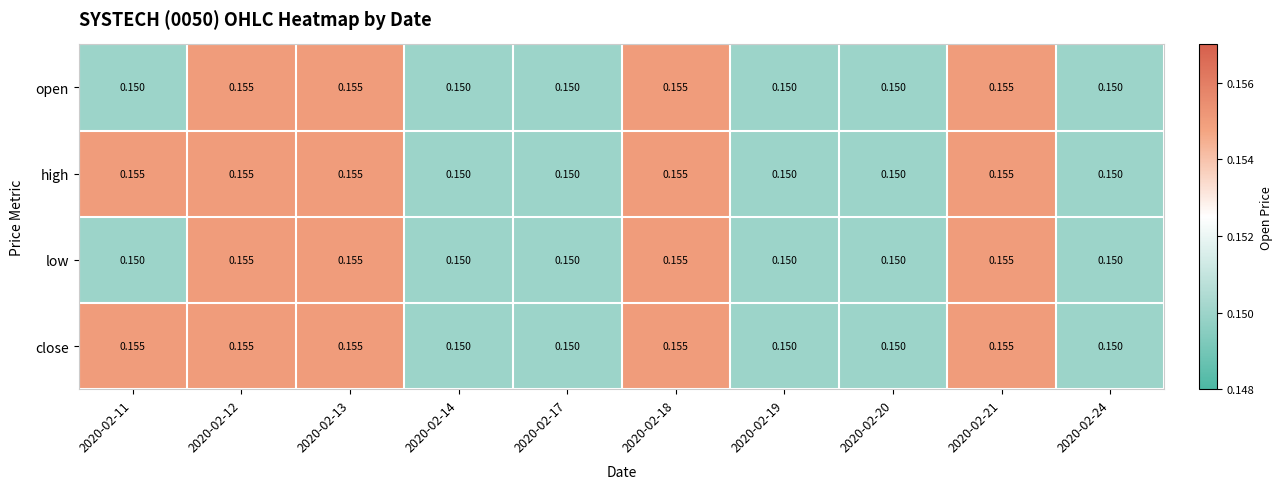

Is the value of high at 2020-02-19 greater than the value of low at 2020-02-13?

No